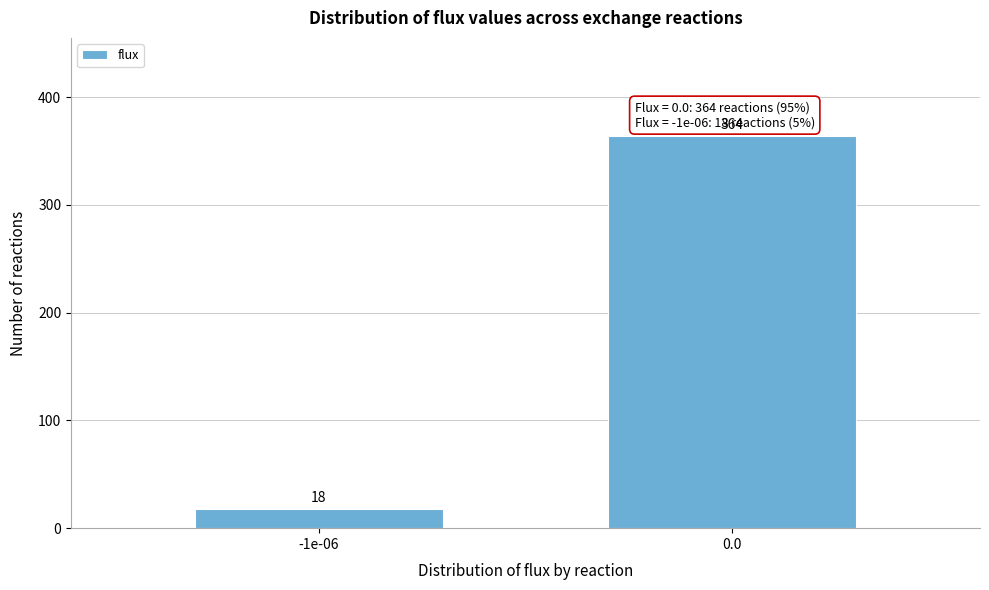

Reading left to right, extract all data points from this chart.

18	364